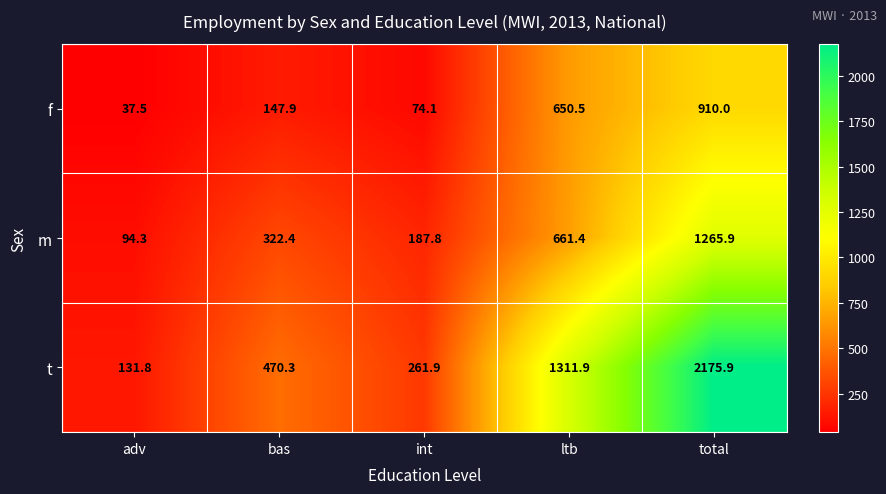

Reading right to left, transcribe all the data shown in this chart.

f: 910.0	650.5	74.1	147.9	37.5
m: 1265.9	661.4	187.8	322.4	94.3
t: 2175.9	1311.9	261.9	470.3	131.8